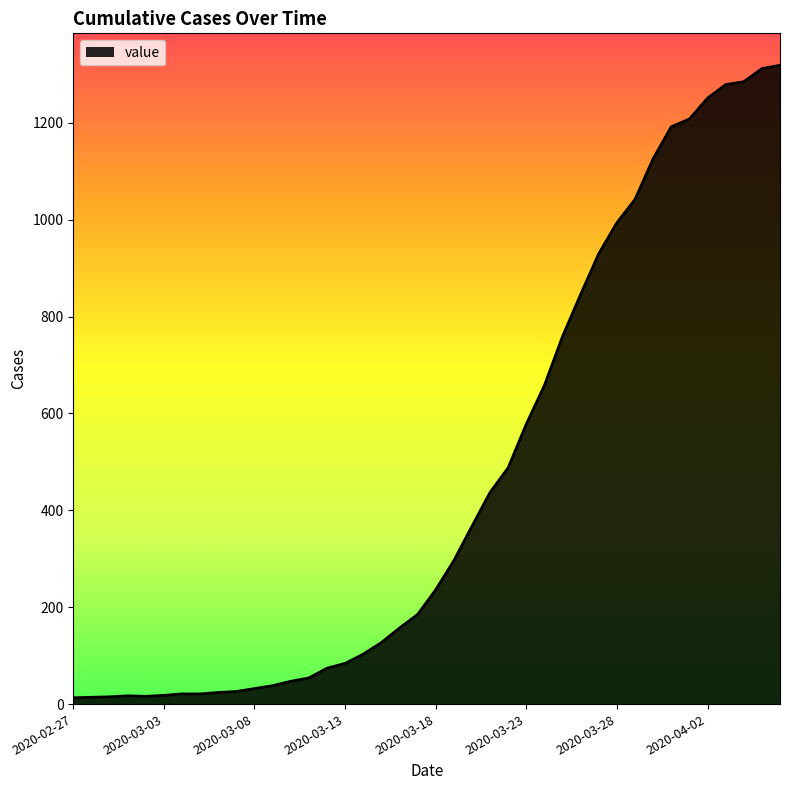

What is the greatest value displayed?

1319